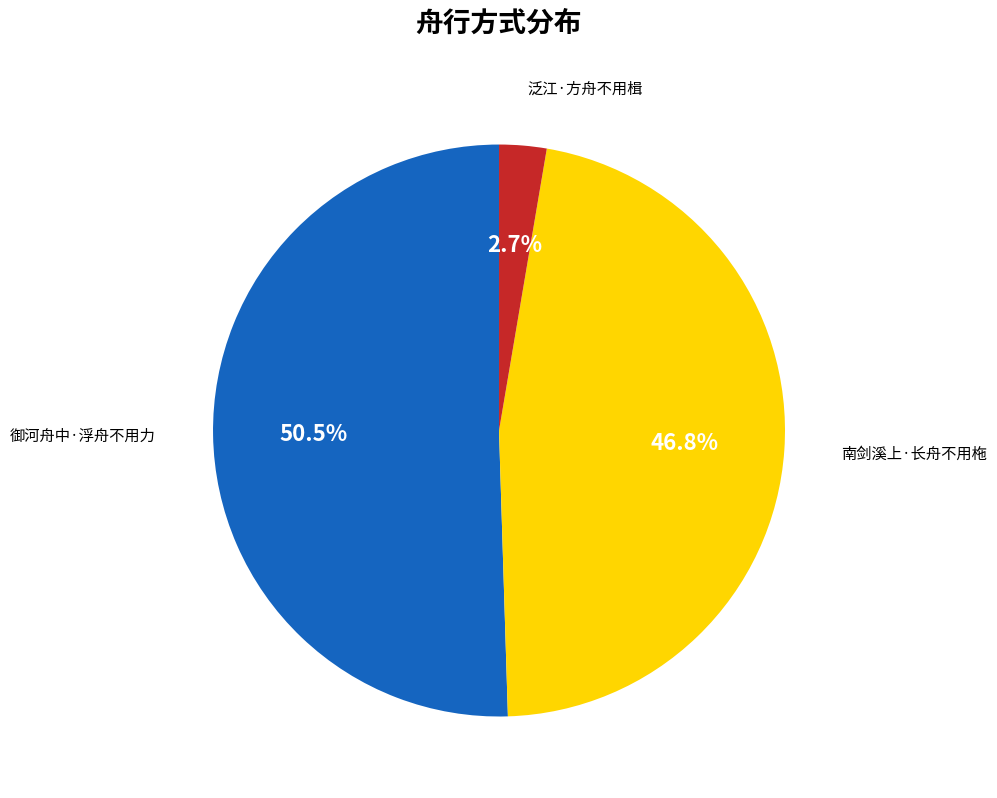

Rank the categories by value from highest to lowest.

御河舟中·浮舟不用力, 南剑溪上·长舟不用柂, 泛江·方舟不用楫